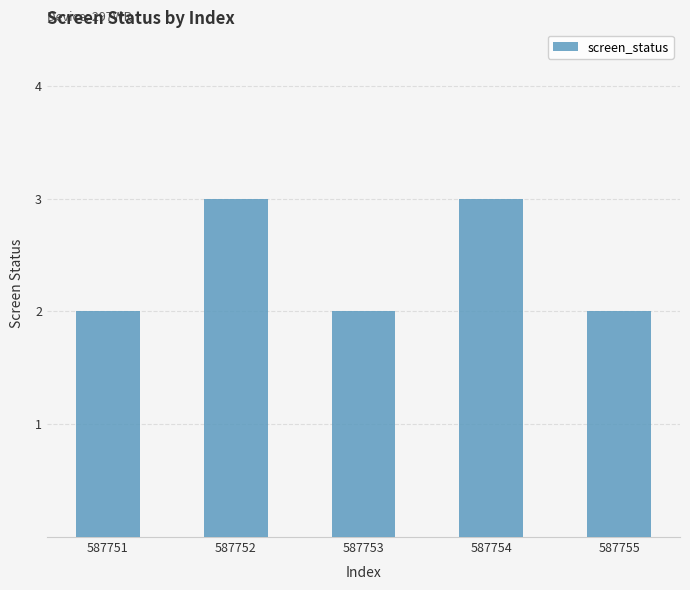

Is it true that the value at 587754 is 5?

False